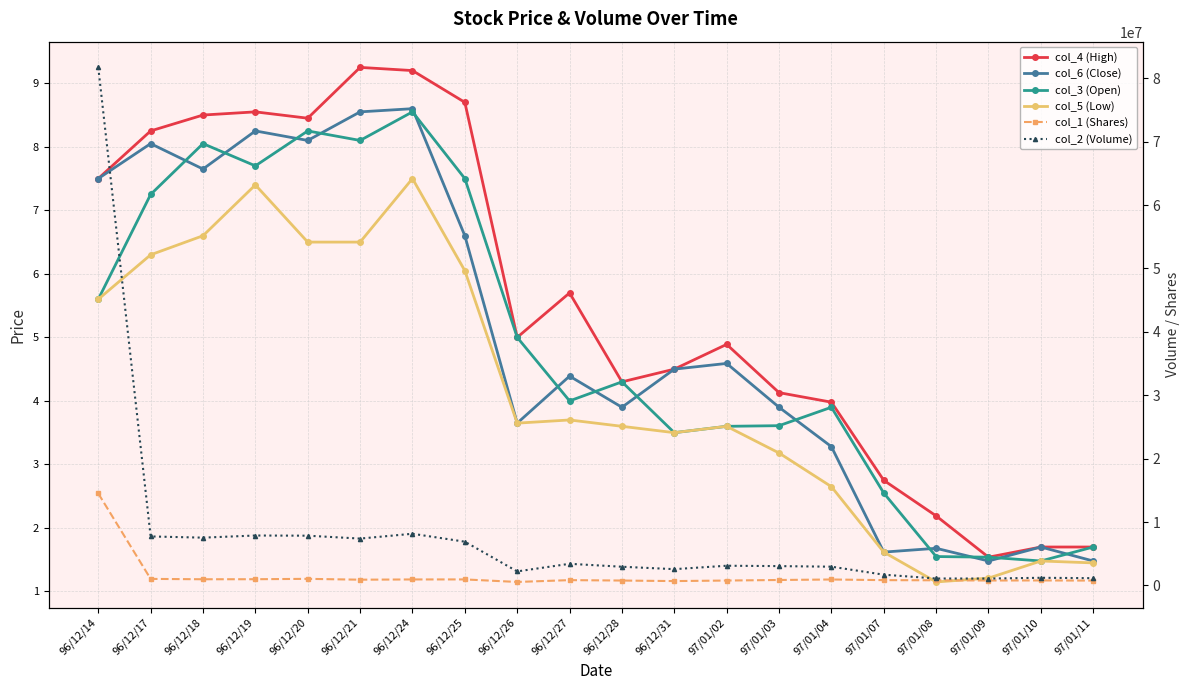

Read the col_5 (Low) value at 96/12/14.

5.6